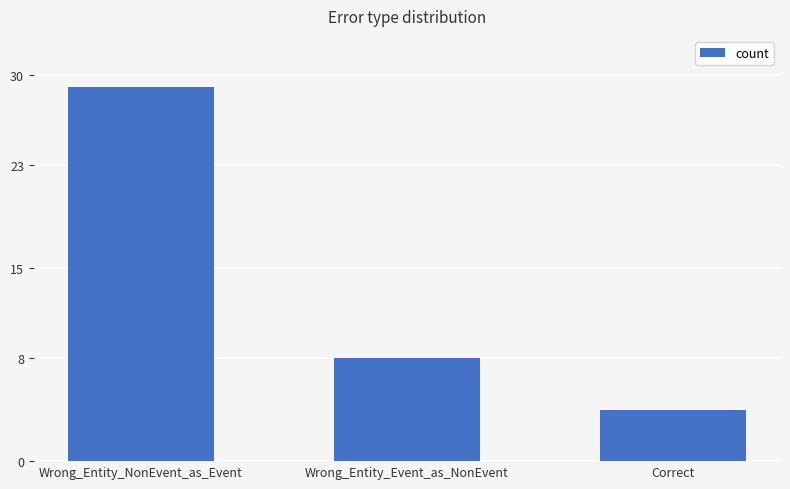

How many data points does each series have?

3